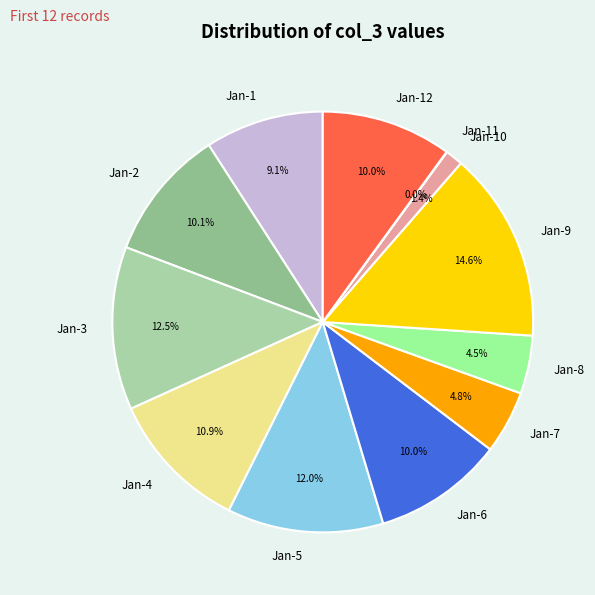

What is the ratio of the value at Jan-1 to the value at Jan-9?

0.6